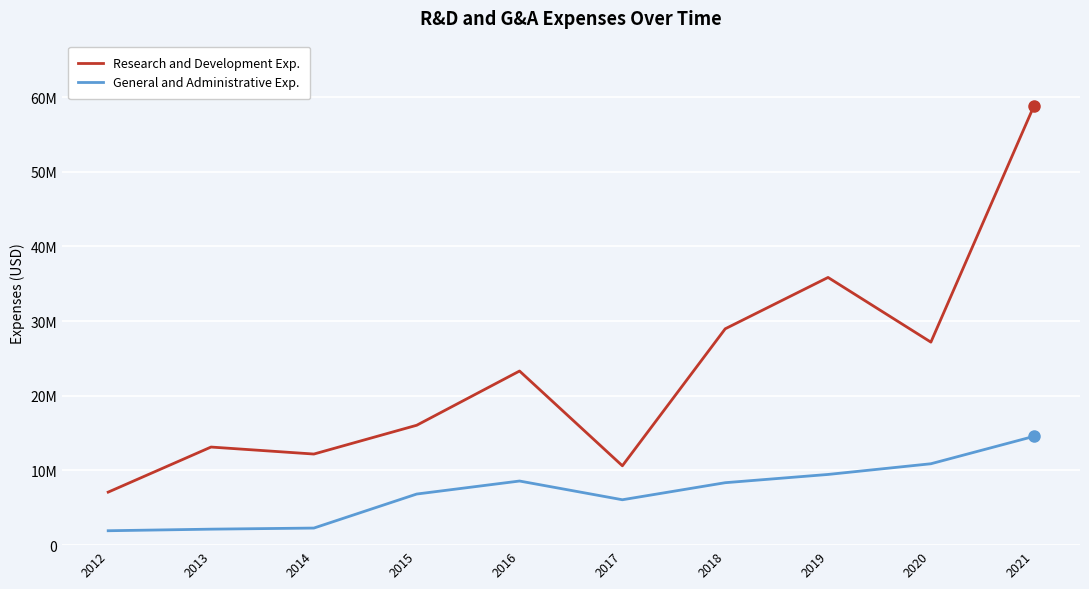

Which series has the largest range (max minus min)?

Research and Development Exp.